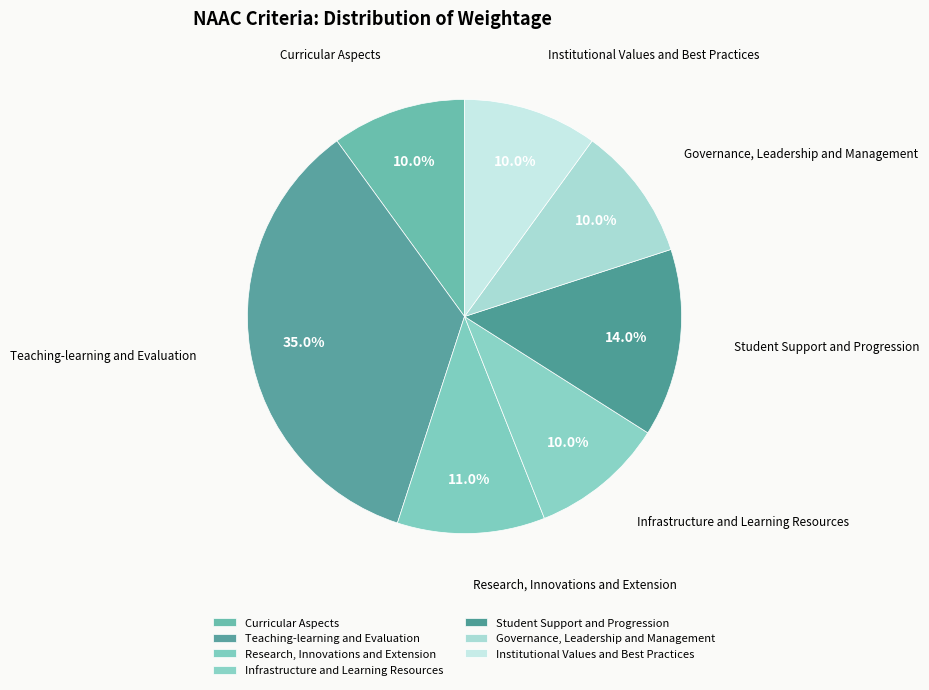

To the nearest percent, what is the difference between the largest and smallest slice percentages?

25%